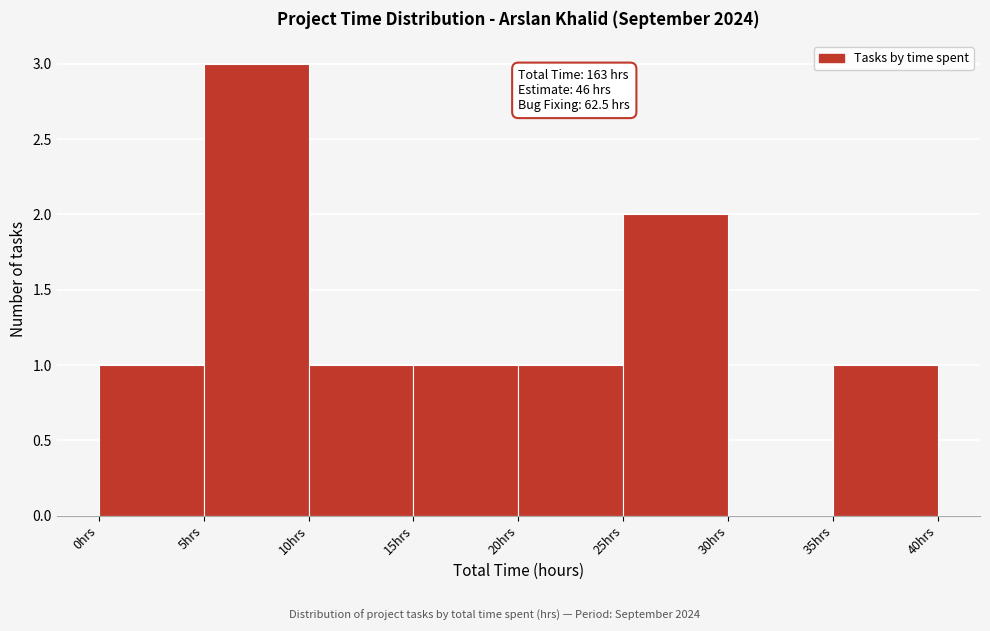

Over which range of the x-axis is the bar tallest?

5 to 10